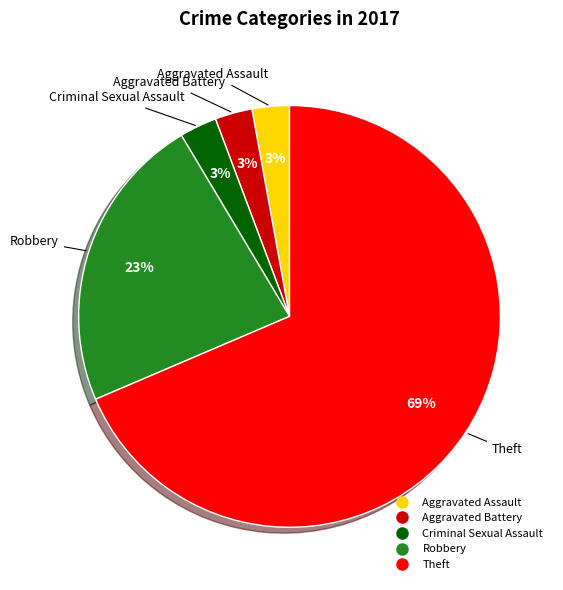

Does any single category account for the majority?

Yes